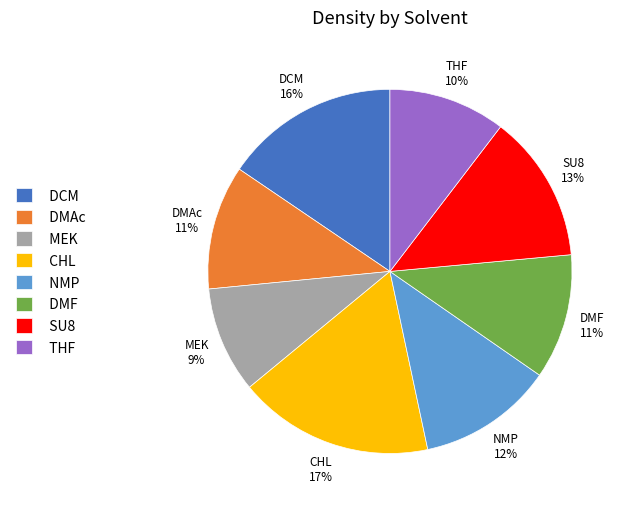

To the nearest percent, what portion does DCM represent?

16%